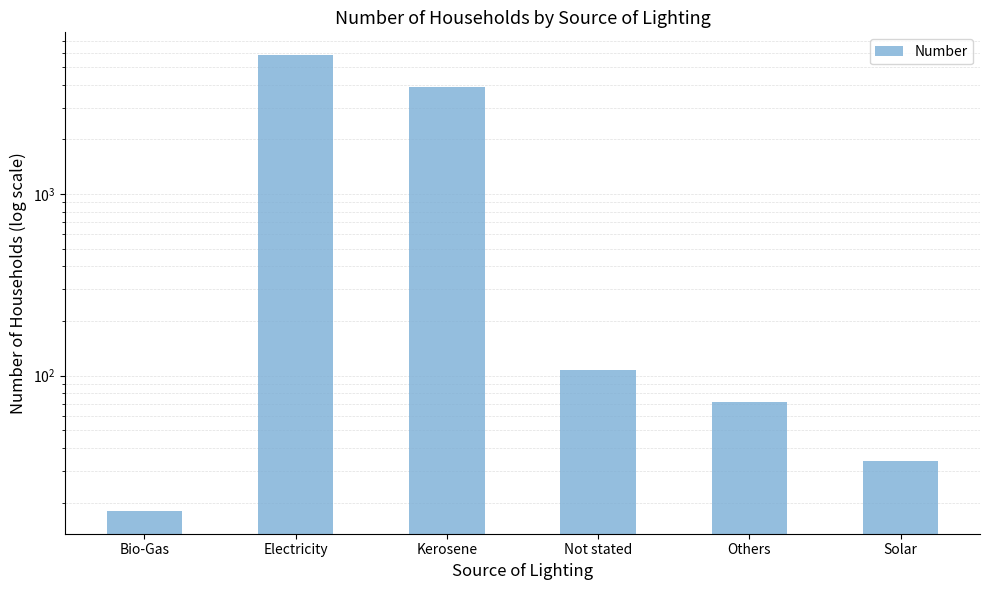

Rank the categories by value from lowest to highest.

Bio-Gas, Solar, Others, Not stated, Kerosene, Electricity